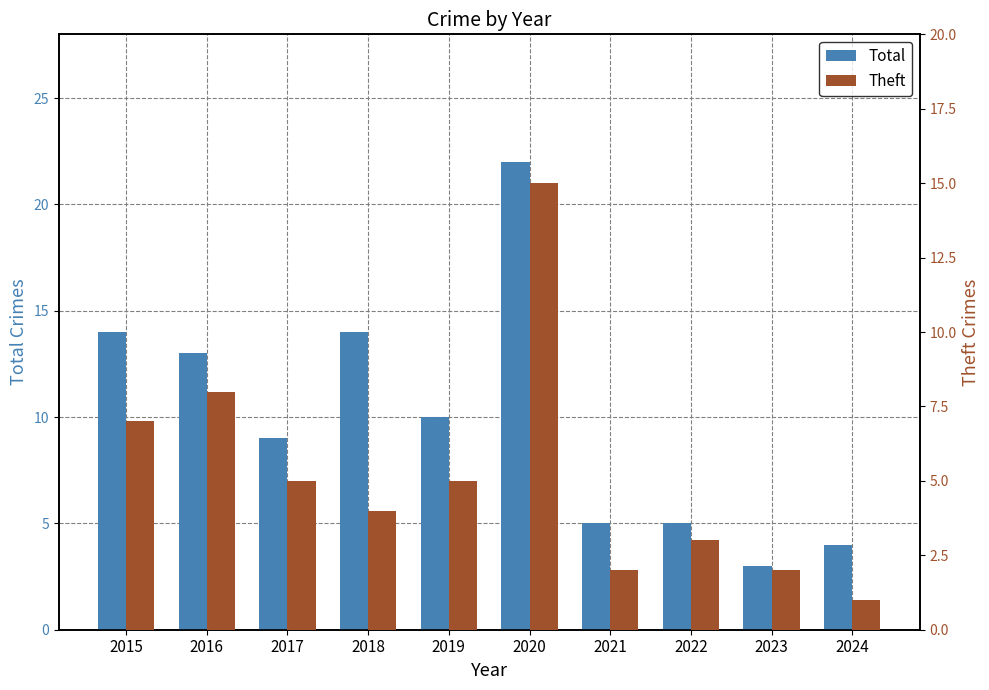

Where is Theft nearest to the value 8?

2016